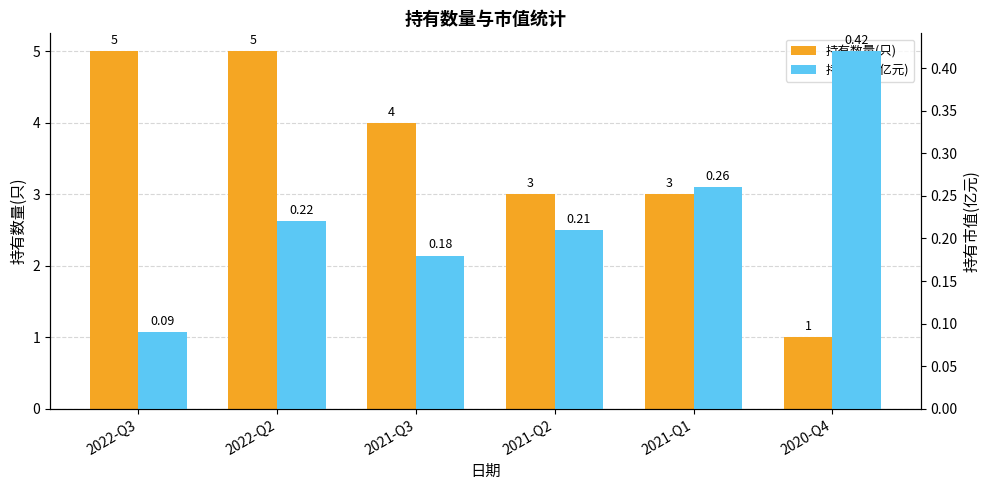

What is the total value across all series at 2022-Q2?

5.2